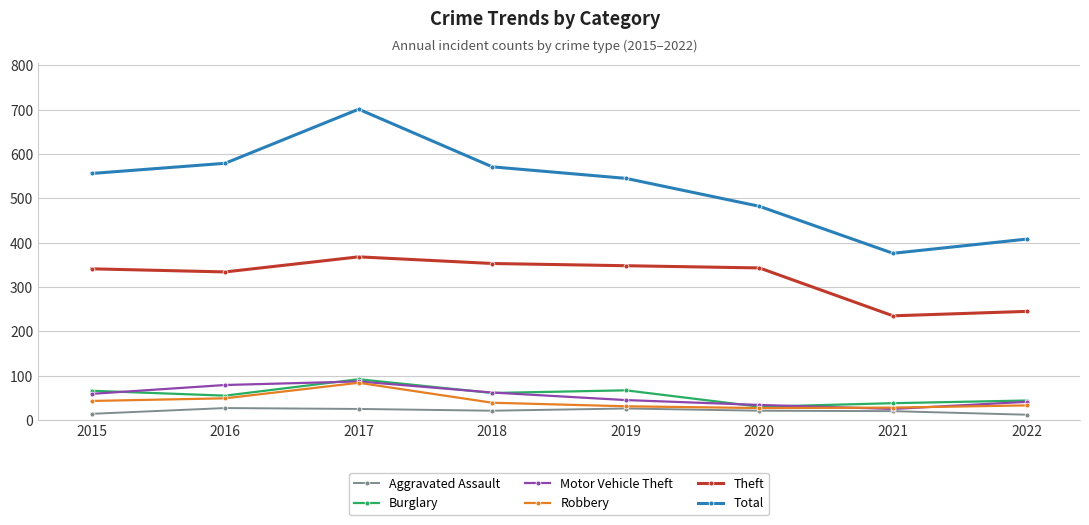

What is the spread (max minus min) of values at 2018?

550